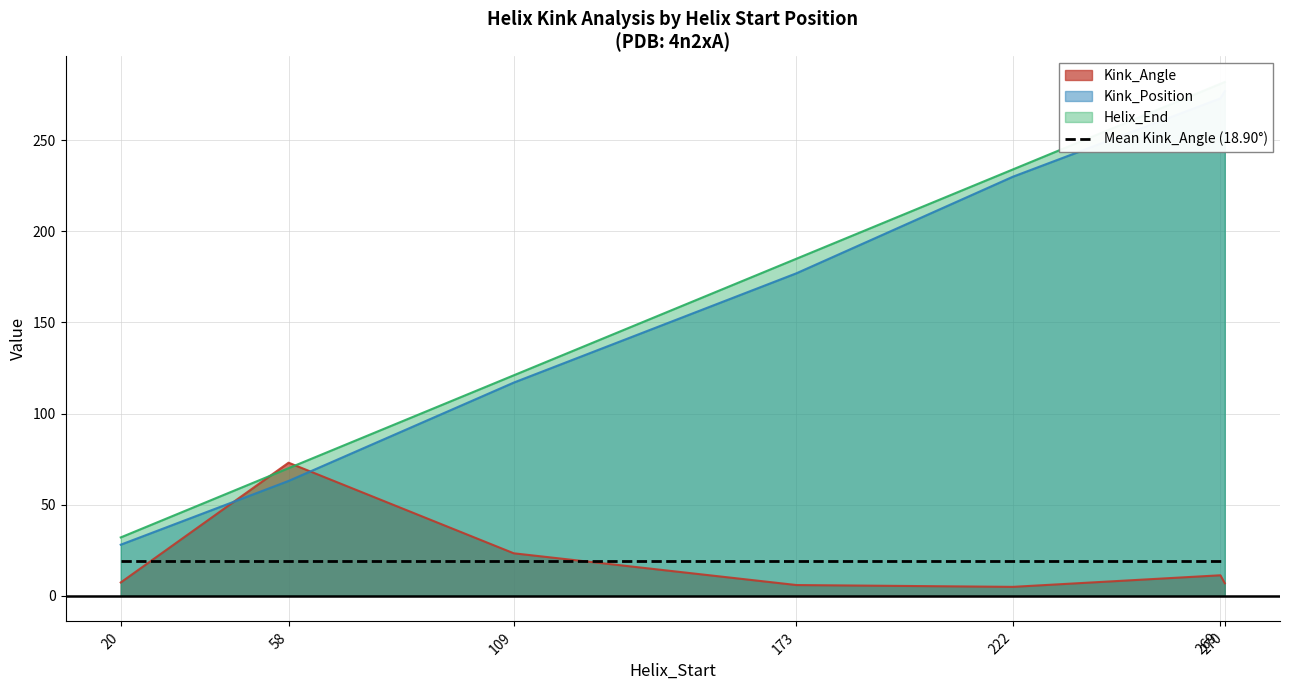

At which category is the sum across all series the highest?

270